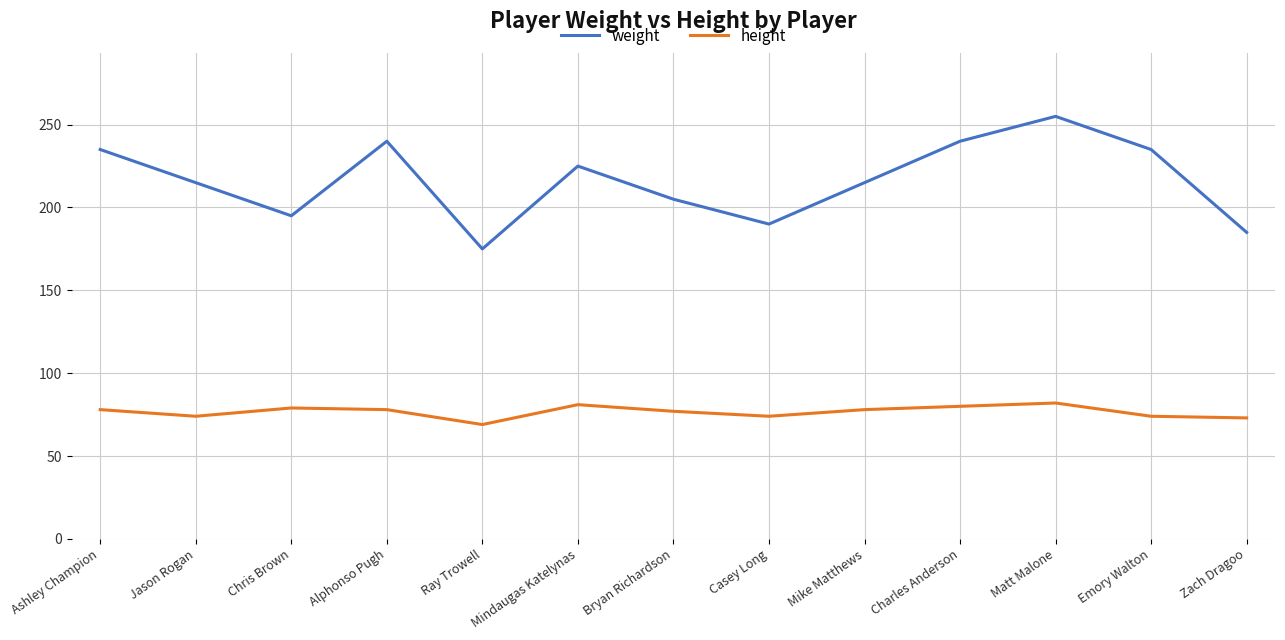

What is the sum of all weight values?

2810